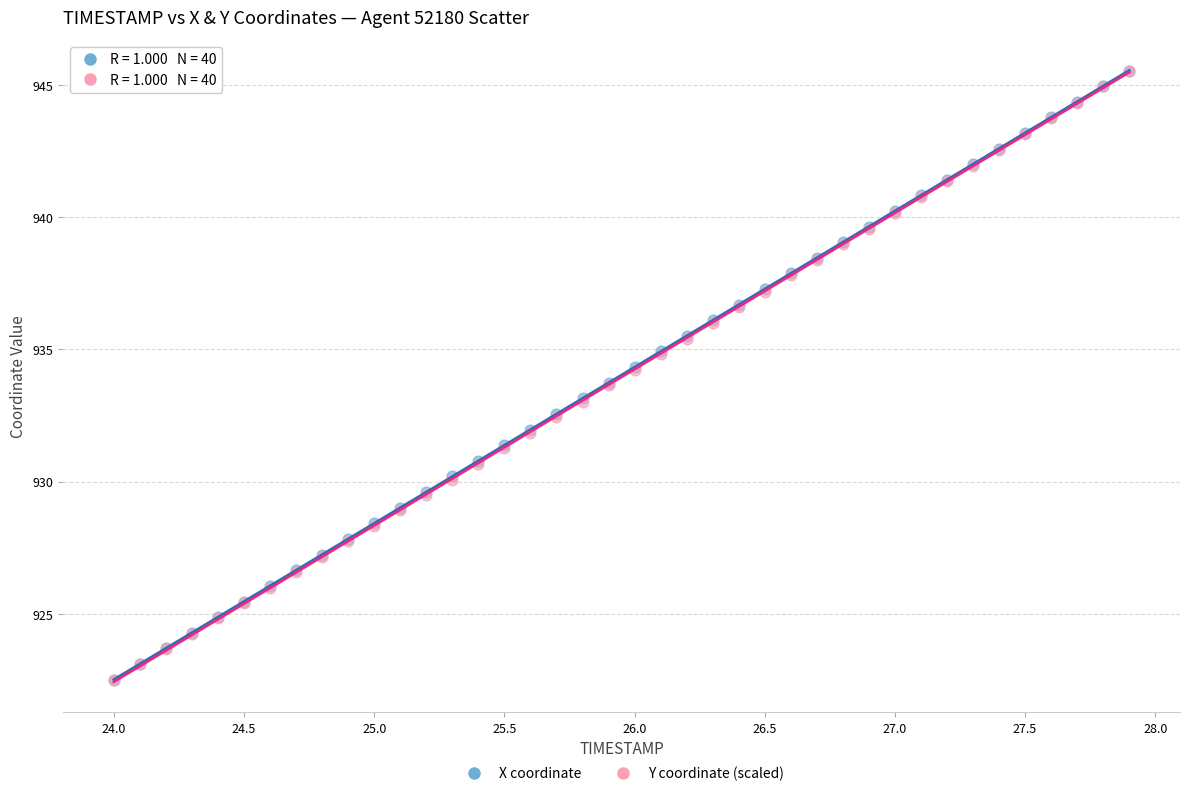

What are all the series names shown in the legend?

X coordinate, Y coordinate (scaled)